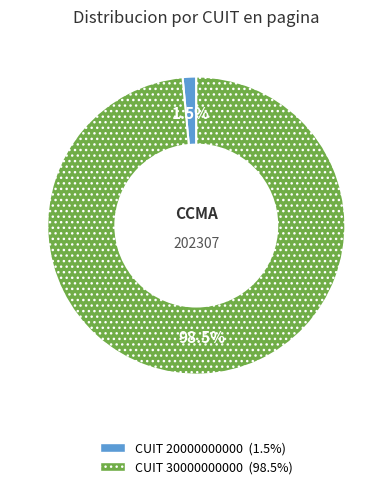

Does any single category account for the majority?

Yes